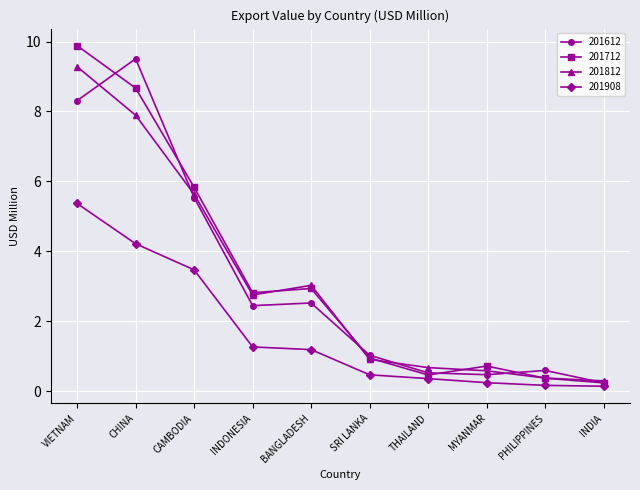

What are all the series names shown in the legend?

201612, 201712, 201812, 201908